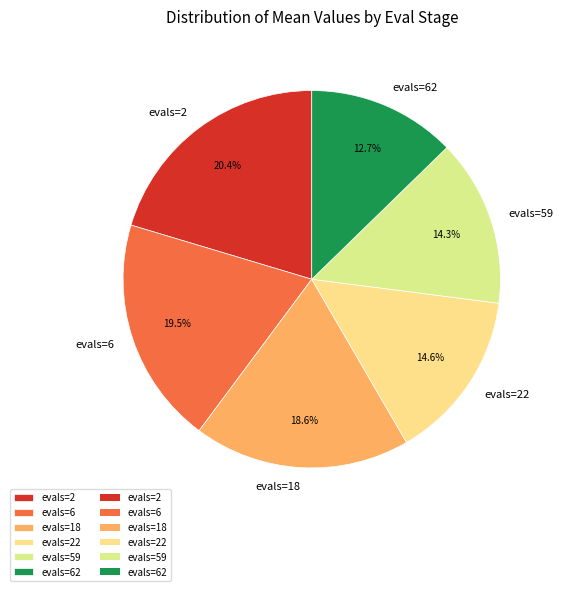

Count the number of slices in the pie.

6